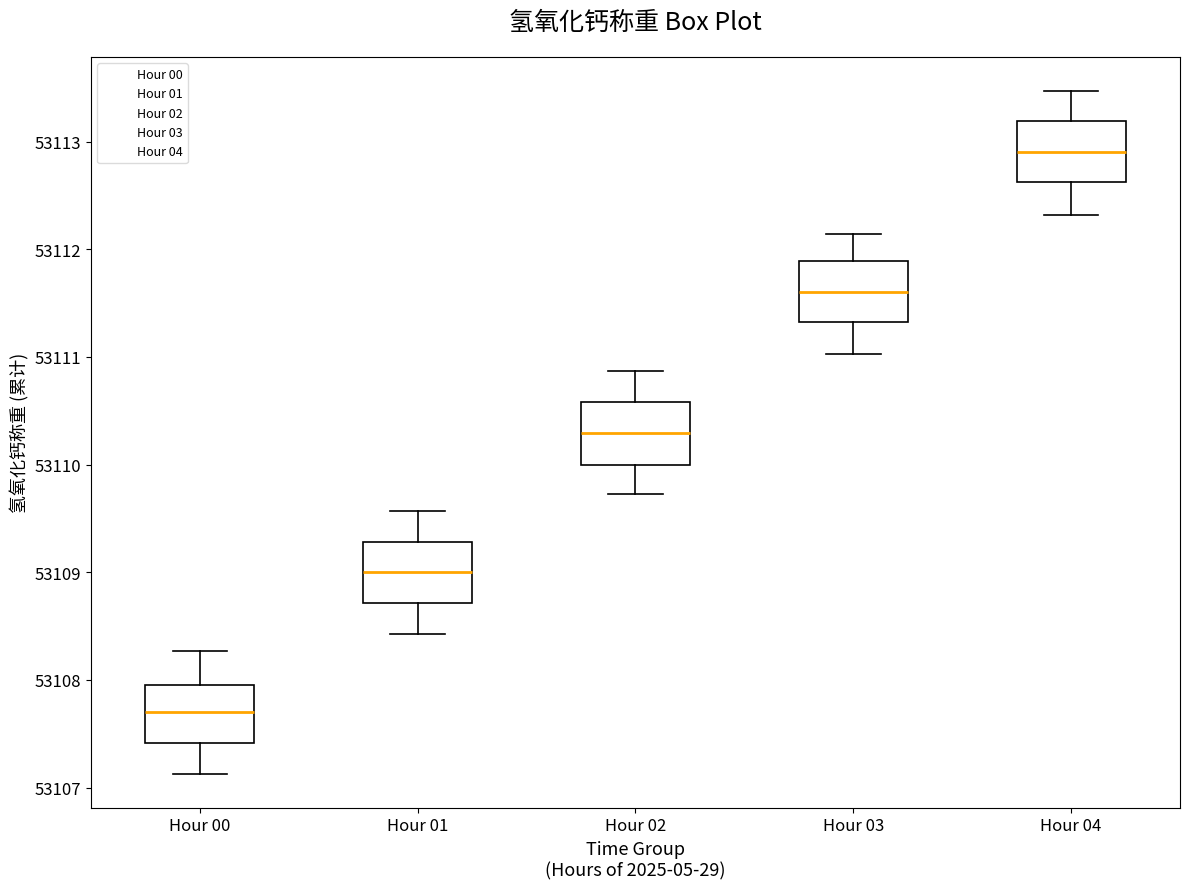

Where is the upper edge of the box for Hour 02 on the y-axis? The values are not printed on the chart, so give them approximately, as read against the axis.

53110.6